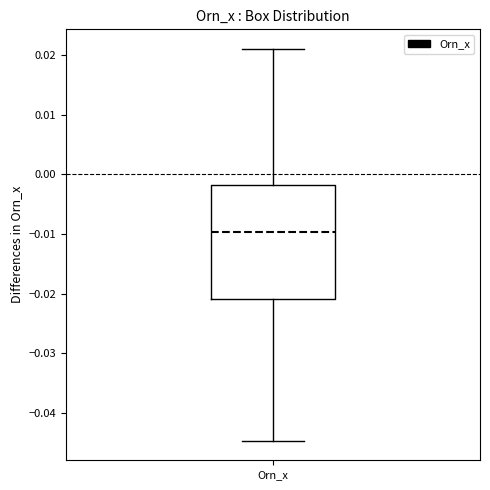

Transcribe this box plot: give where the median line is, the range the box spans, and where the two whiskers end, as read against the y-axis. The values are not printed on the chart, so give them approximately, as read against the axis.

median -0.010, box -0.021 to -0.002, whiskers -0.045 to 0.021